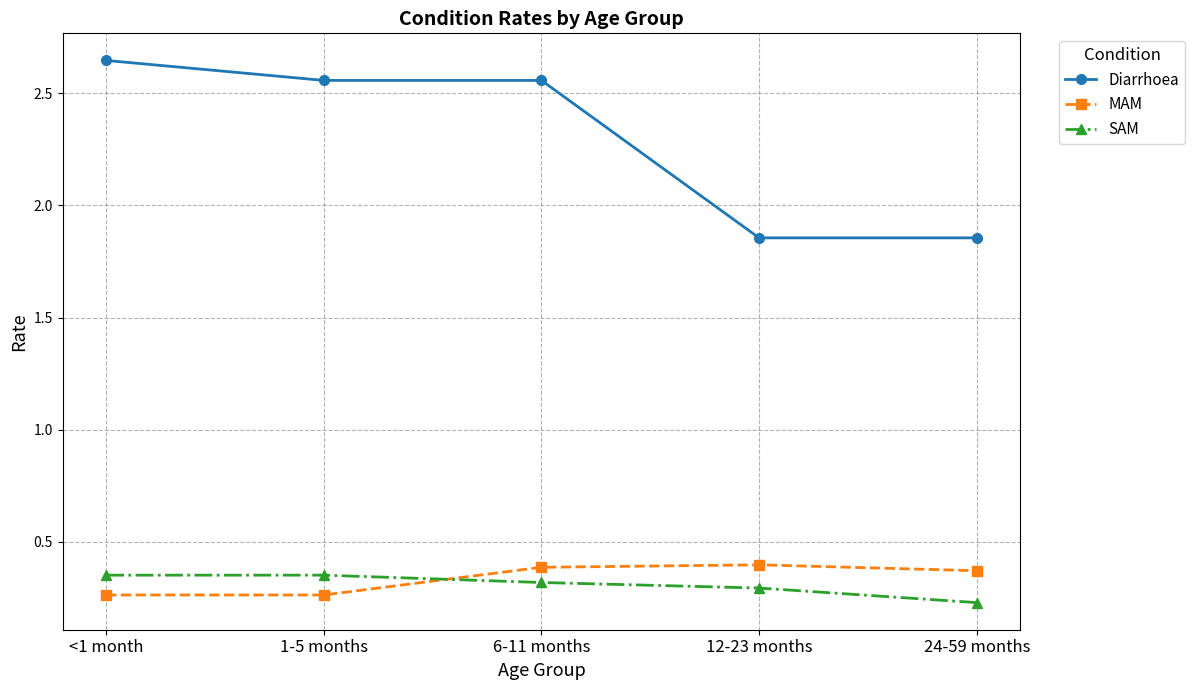

At how many categories does at least one series exceed 2?

3